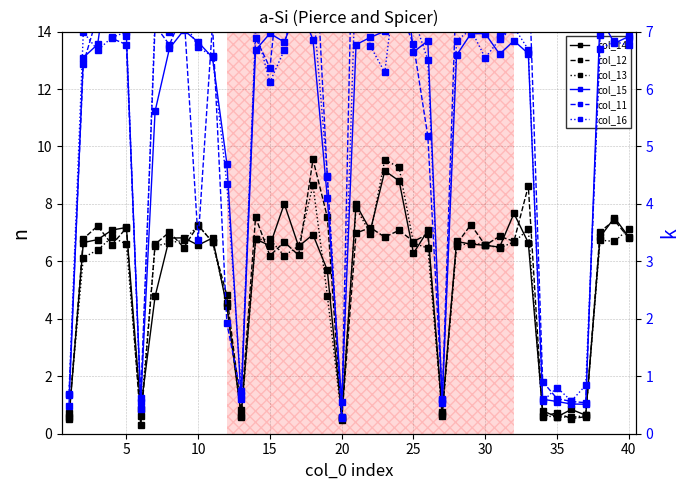

How many distinct data groups are displayed?

6